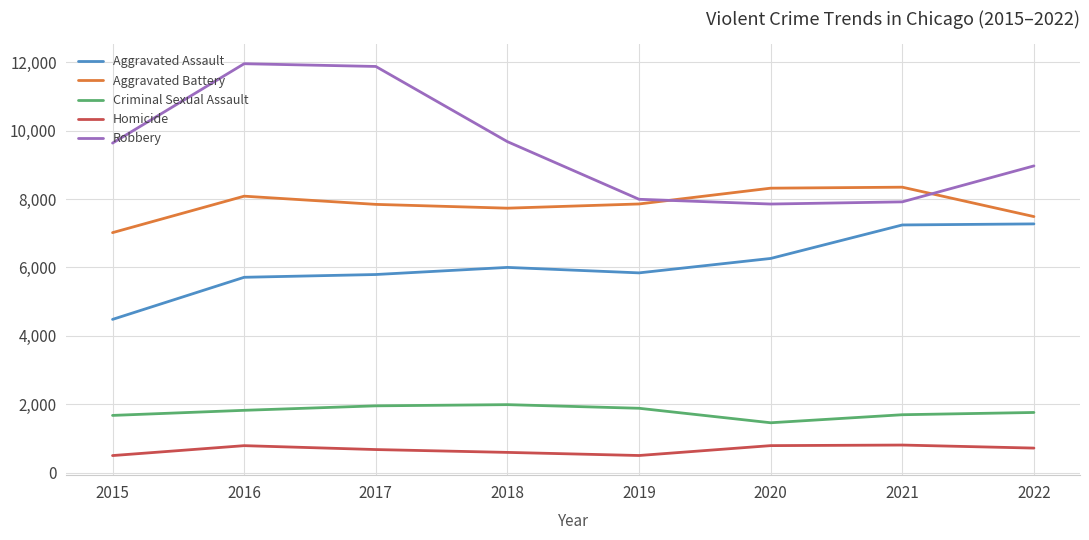

Is it true that Criminal Sexual Assault equals 1671 at 2015?

True